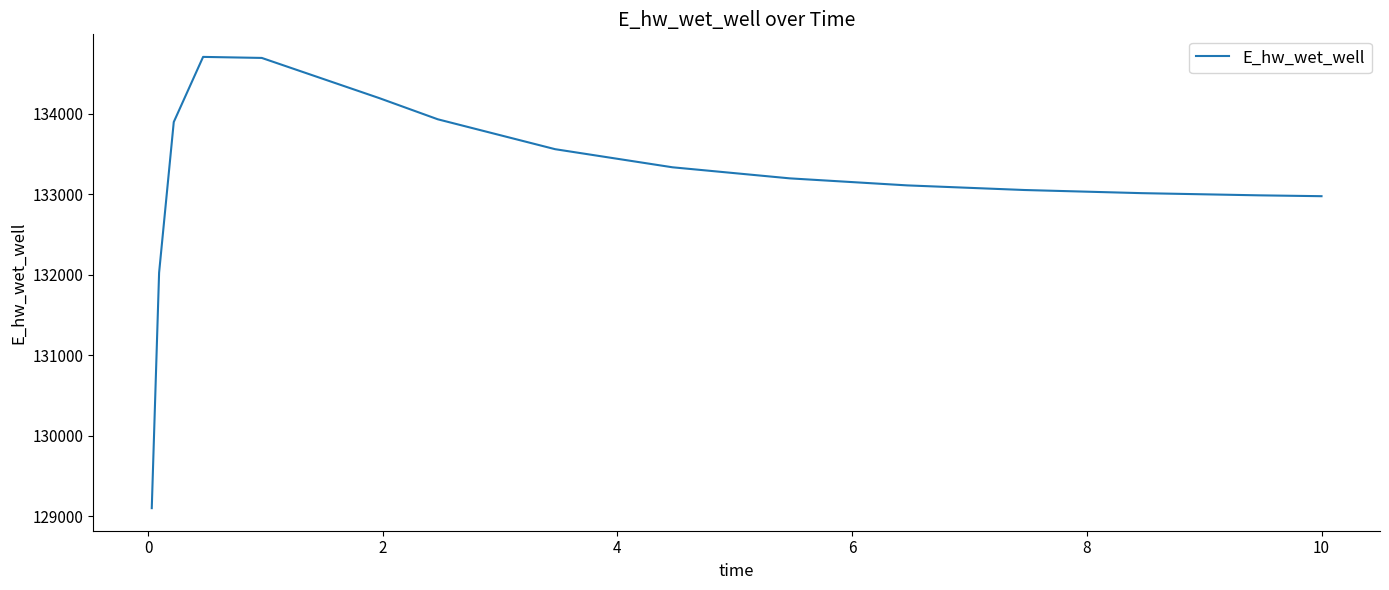

What is the greatest value displayed?

134707.2